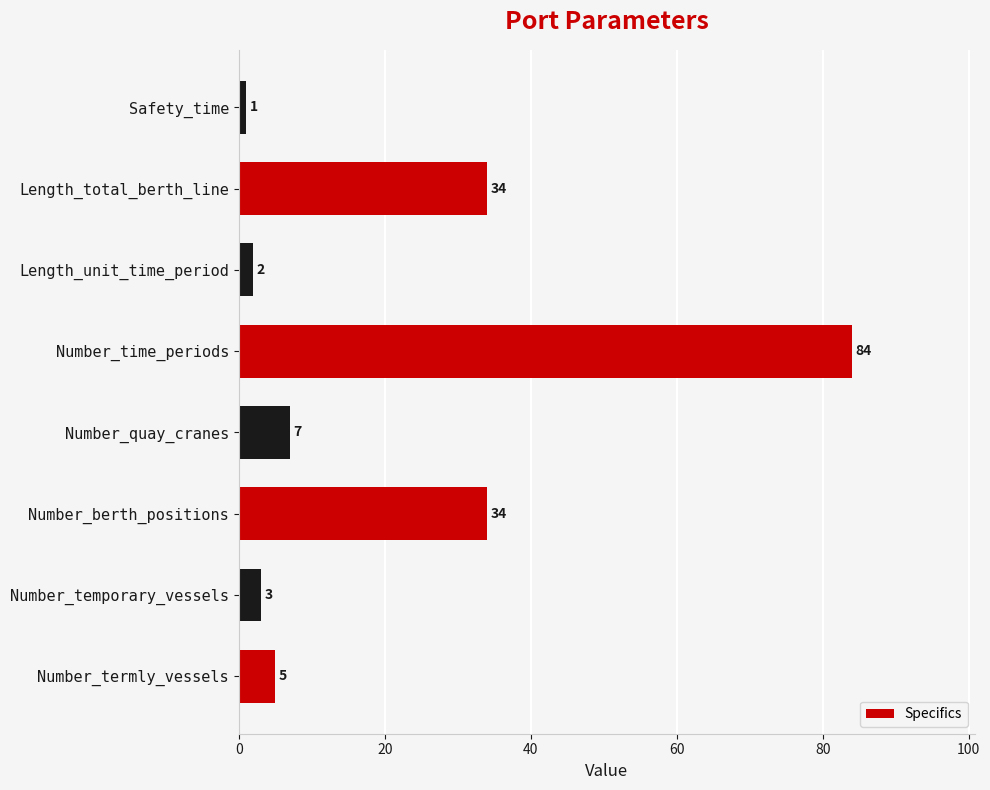

Reading bottom to top, transcribe all the data shown in this chart.

Number_termly_vessels=5	Number_temporary_vessels=3	Number_berth_positions=34	Number_quay_cranes=7	Number_time_periods=84	Length_unit_time_period=2	Length_total_berth_line=34	Safety_time=1